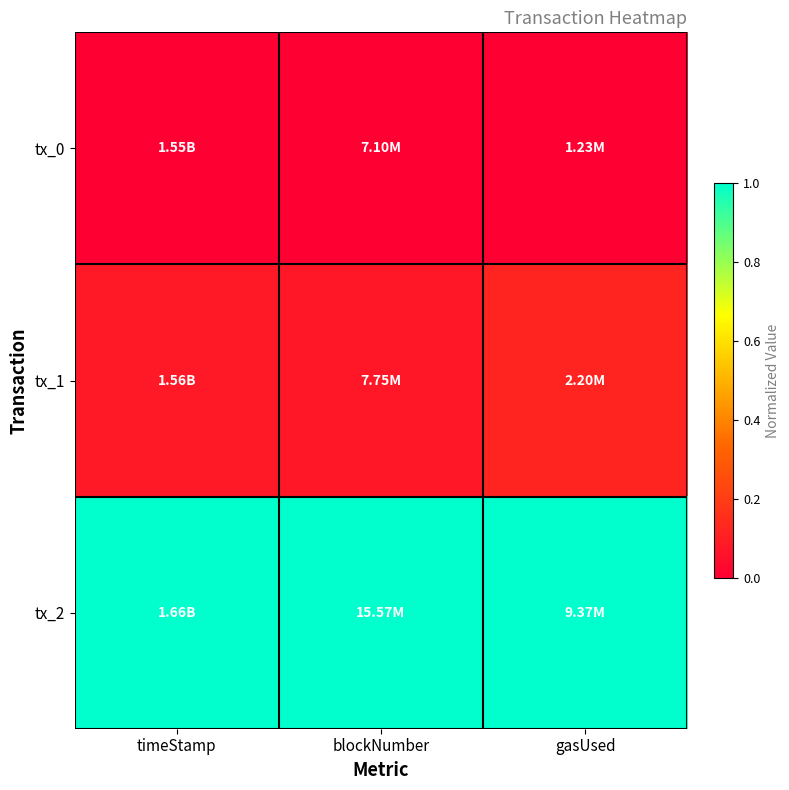

What is the spread (max minus min) of values at timeStamp?

1.0